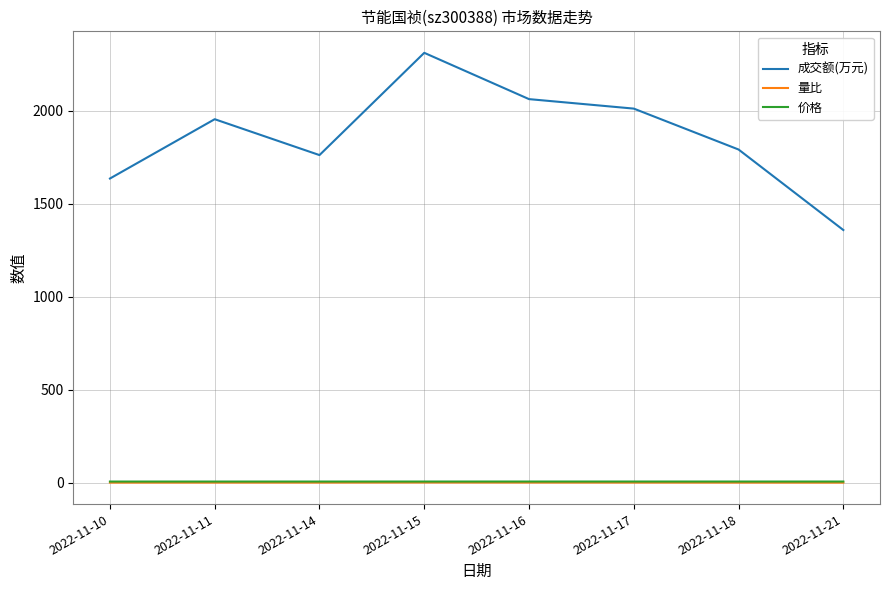

At which category is the sum across all series the highest?

2022-11-15